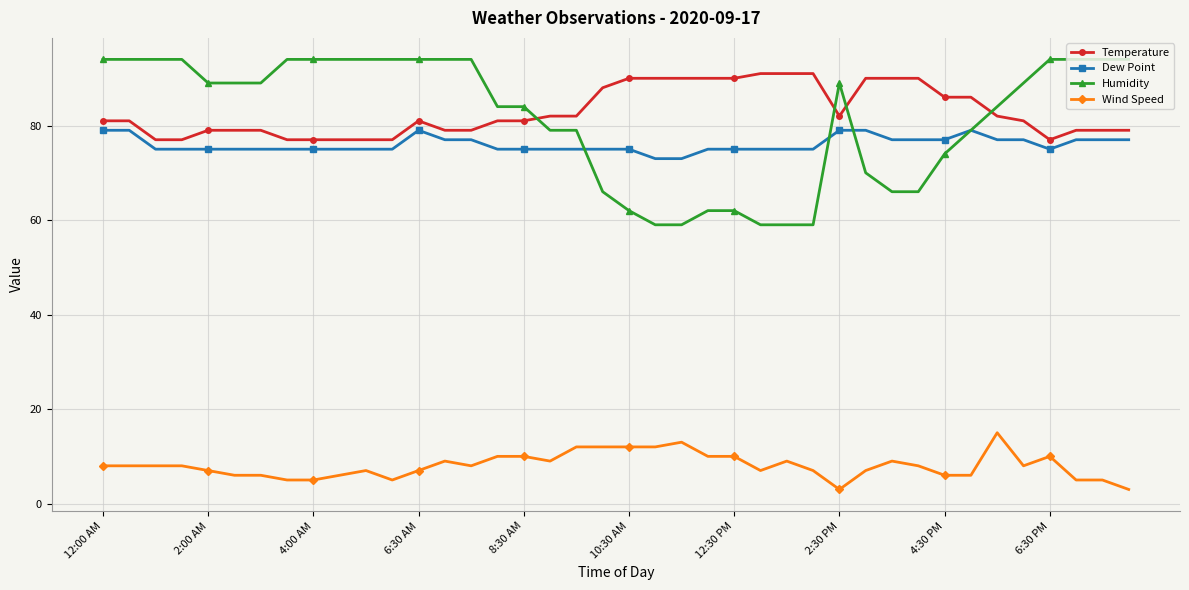

How many distinct data groups are displayed?

4